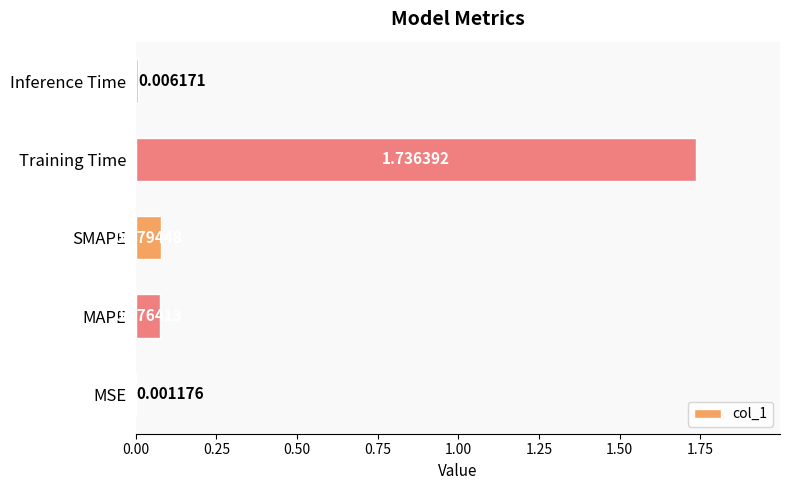

What is the change in value from MSE to Training Time?

+1.7